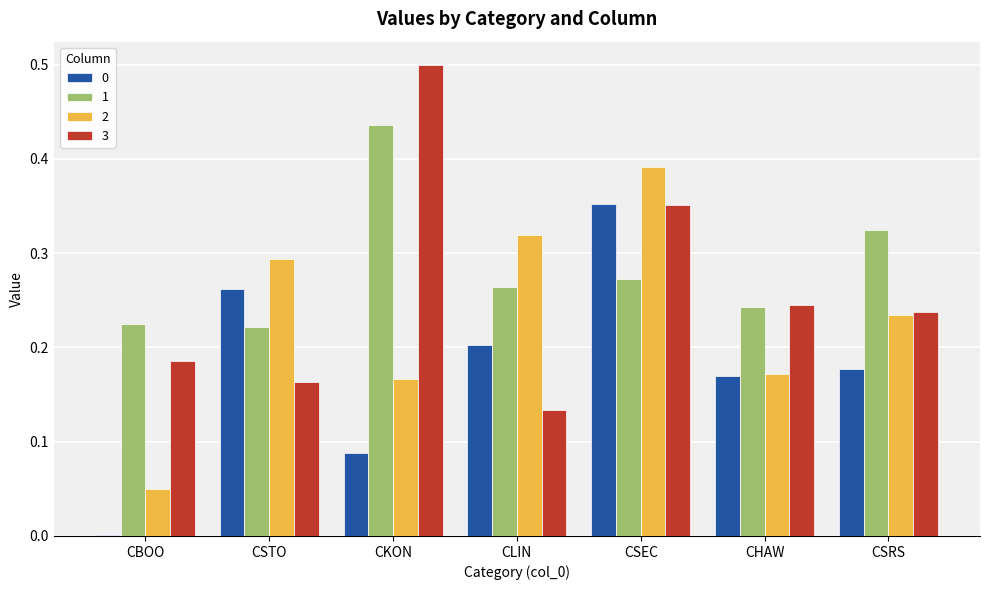

At which category is the sum across all series the highest?

CSEC